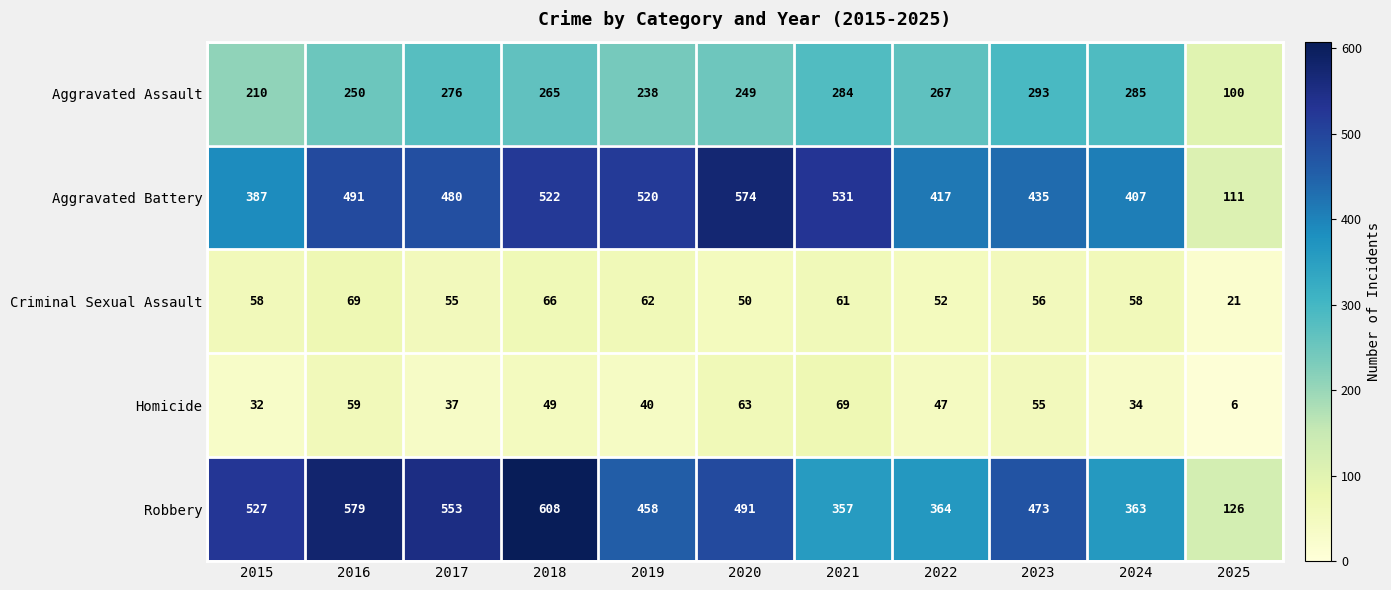

How many distinct data groups are displayed?

5